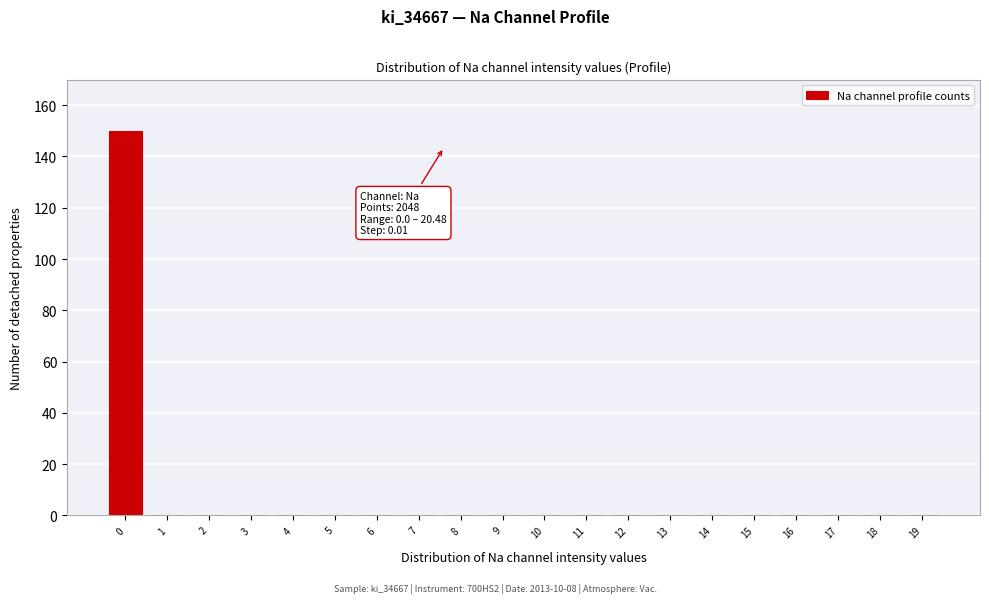

Reading right to left, list all the values displayed in this chart.

19=0	18=0	17=0	16=0	15=0	14=0	13=0	12=0	11=0	10=0	9=0	8=0	7=0	6=0	5=0	4=0	3=0	2=0	1=0	0=150